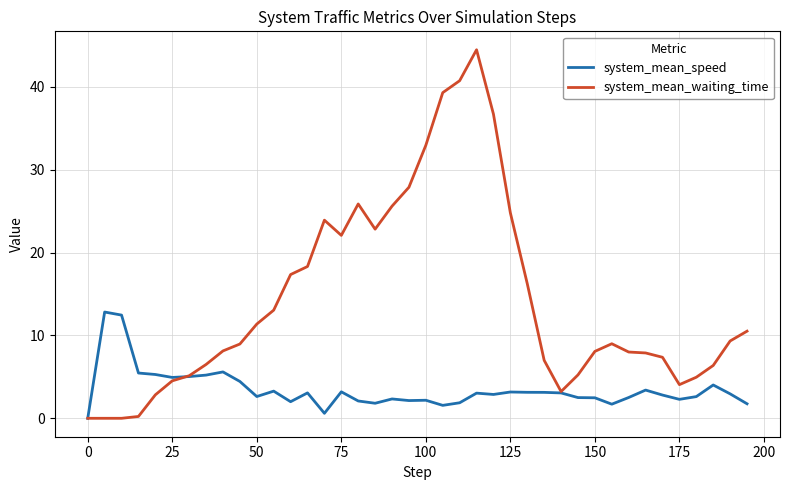

What are all the series names shown in the legend?

system_mean_speed, system_mean_waiting_time